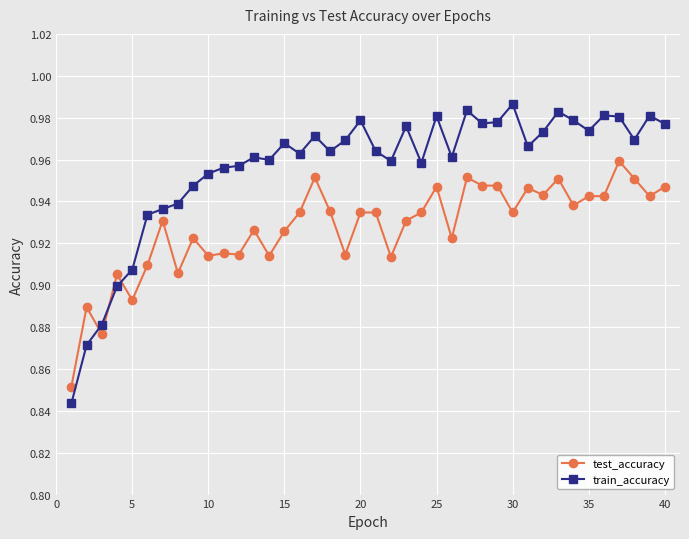

How many lines are shown in the chart?

2